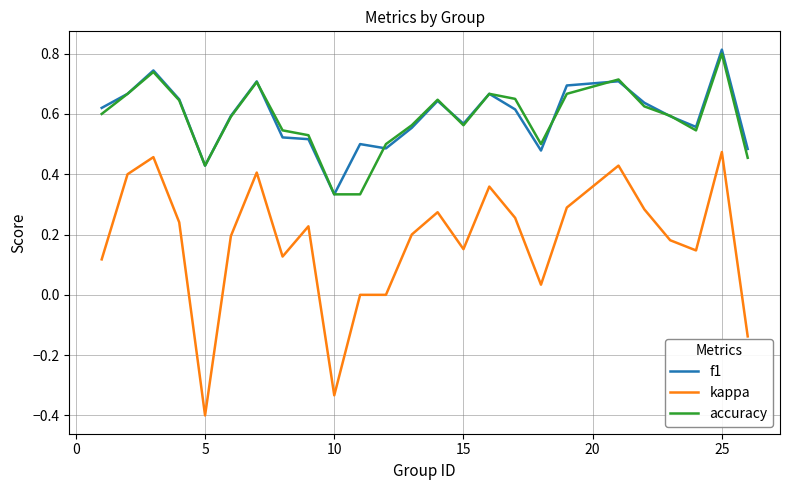

What is the maximum value for f1?

0.8